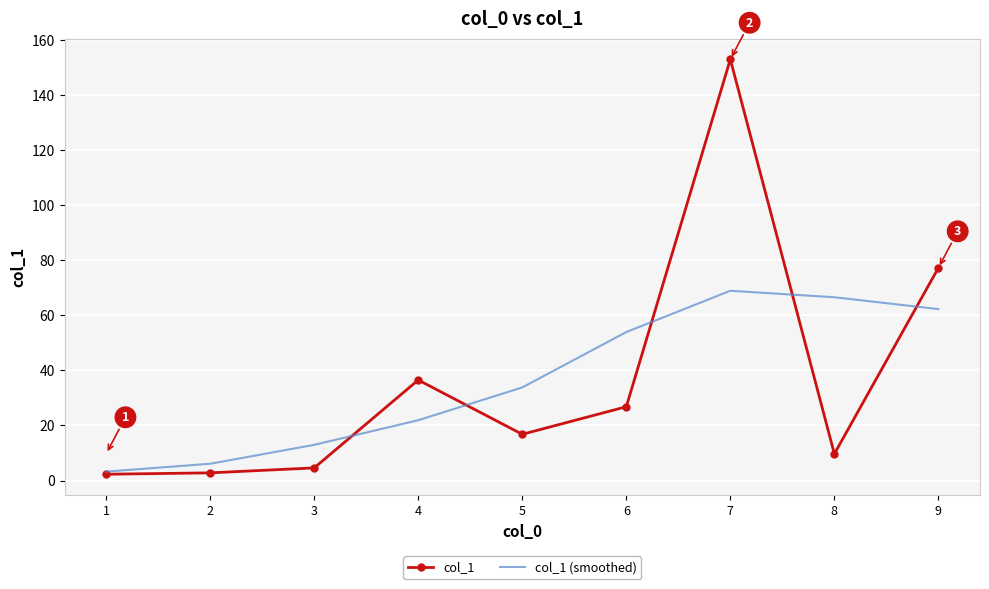

True or false: col_1 (smoothed) has a value of 68.9 at 7.

True